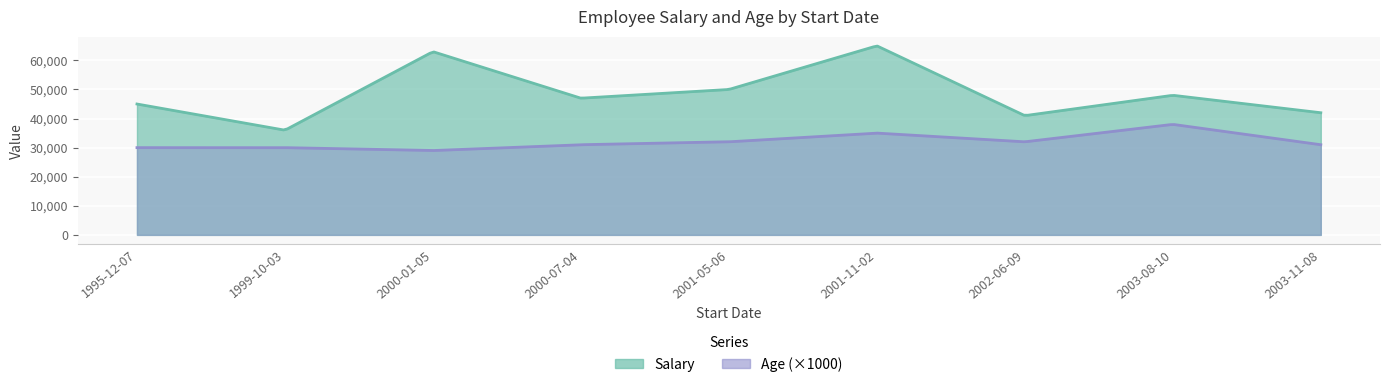

What is the sum of all Age values?

288